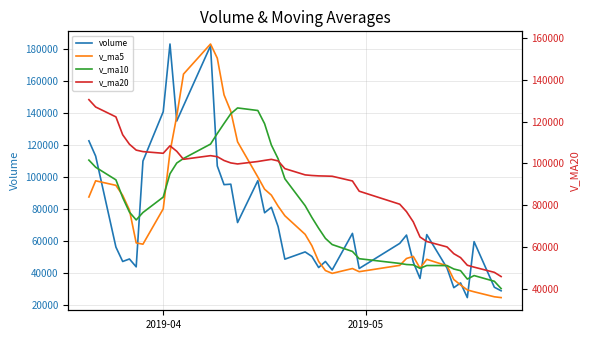

Is the value of v_ma5 at 9 greater than the value of volume at 21?

Yes